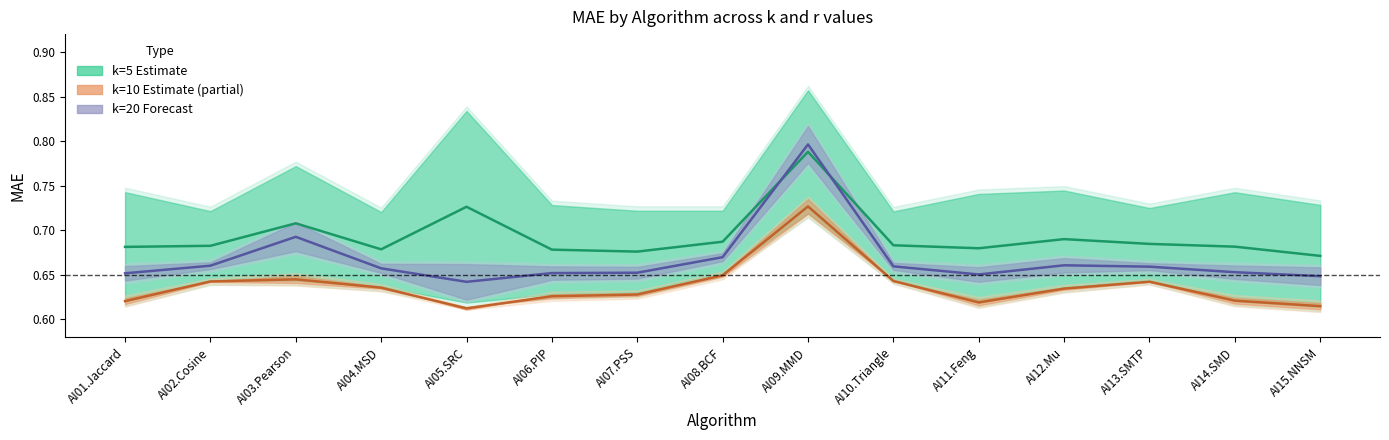

Reading left to right, transcribe all the data shown in this chart.

k=5 (Estimate): AI01.Jaccard=0.7	AI02.Cosine=0.7	AI03.Pearson=0.7	AI04.MSD=0.7	AI05.SRC=0.7	AI06.PIP=0.7	AI07.PSS=0.7	AI08.BCF=0.7	AI09.MMD=0.8	AI10.Triangle=0.7	AI11.Feng=0.7	AI12.Mu=0.7	AI13.SMTP=0.7	AI14.SMD=0.7	AI15.NNSM=0.7
k=10 (Estimate partial): AI01.Jaccard=0.6	AI02.Cosine=0.6	AI03.Pearson=0.6	AI04.MSD=0.6	AI05.SRC=0.6	AI06.PIP=0.6	AI07.PSS=0.6	AI08.BCF=0.6	AI09.MMD=0.7	AI10.Triangle=0.6	AI11.Feng=0.6	AI12.Mu=0.6	AI13.SMTP=0.6	AI14.SMD=0.6	AI15.NNSM=0.6
k=20 (Forecast): AI01.Jaccard=0.7	AI02.Cosine=0.7	AI03.Pearson=0.7	AI04.MSD=0.7	AI05.SRC=0.6	AI06.PIP=0.7	AI07.PSS=0.7	AI08.BCF=0.7	AI09.MMD=0.8	AI10.Triangle=0.7	AI11.Feng=0.7	AI12.Mu=0.7	AI13.SMTP=0.7	AI14.SMD=0.7	AI15.NNSM=0.6